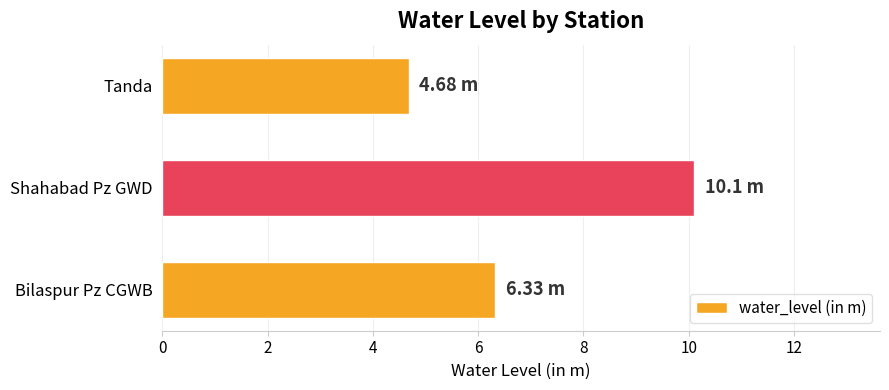

How many bars are there in total?

3